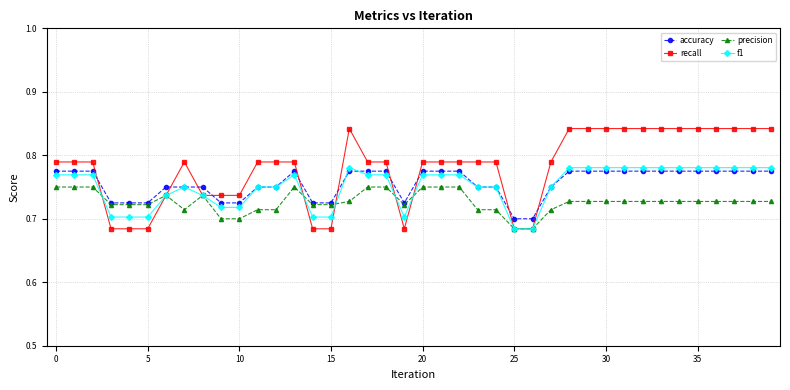

After their last crossing, which series has the higher values: accuracy or recall?

recall